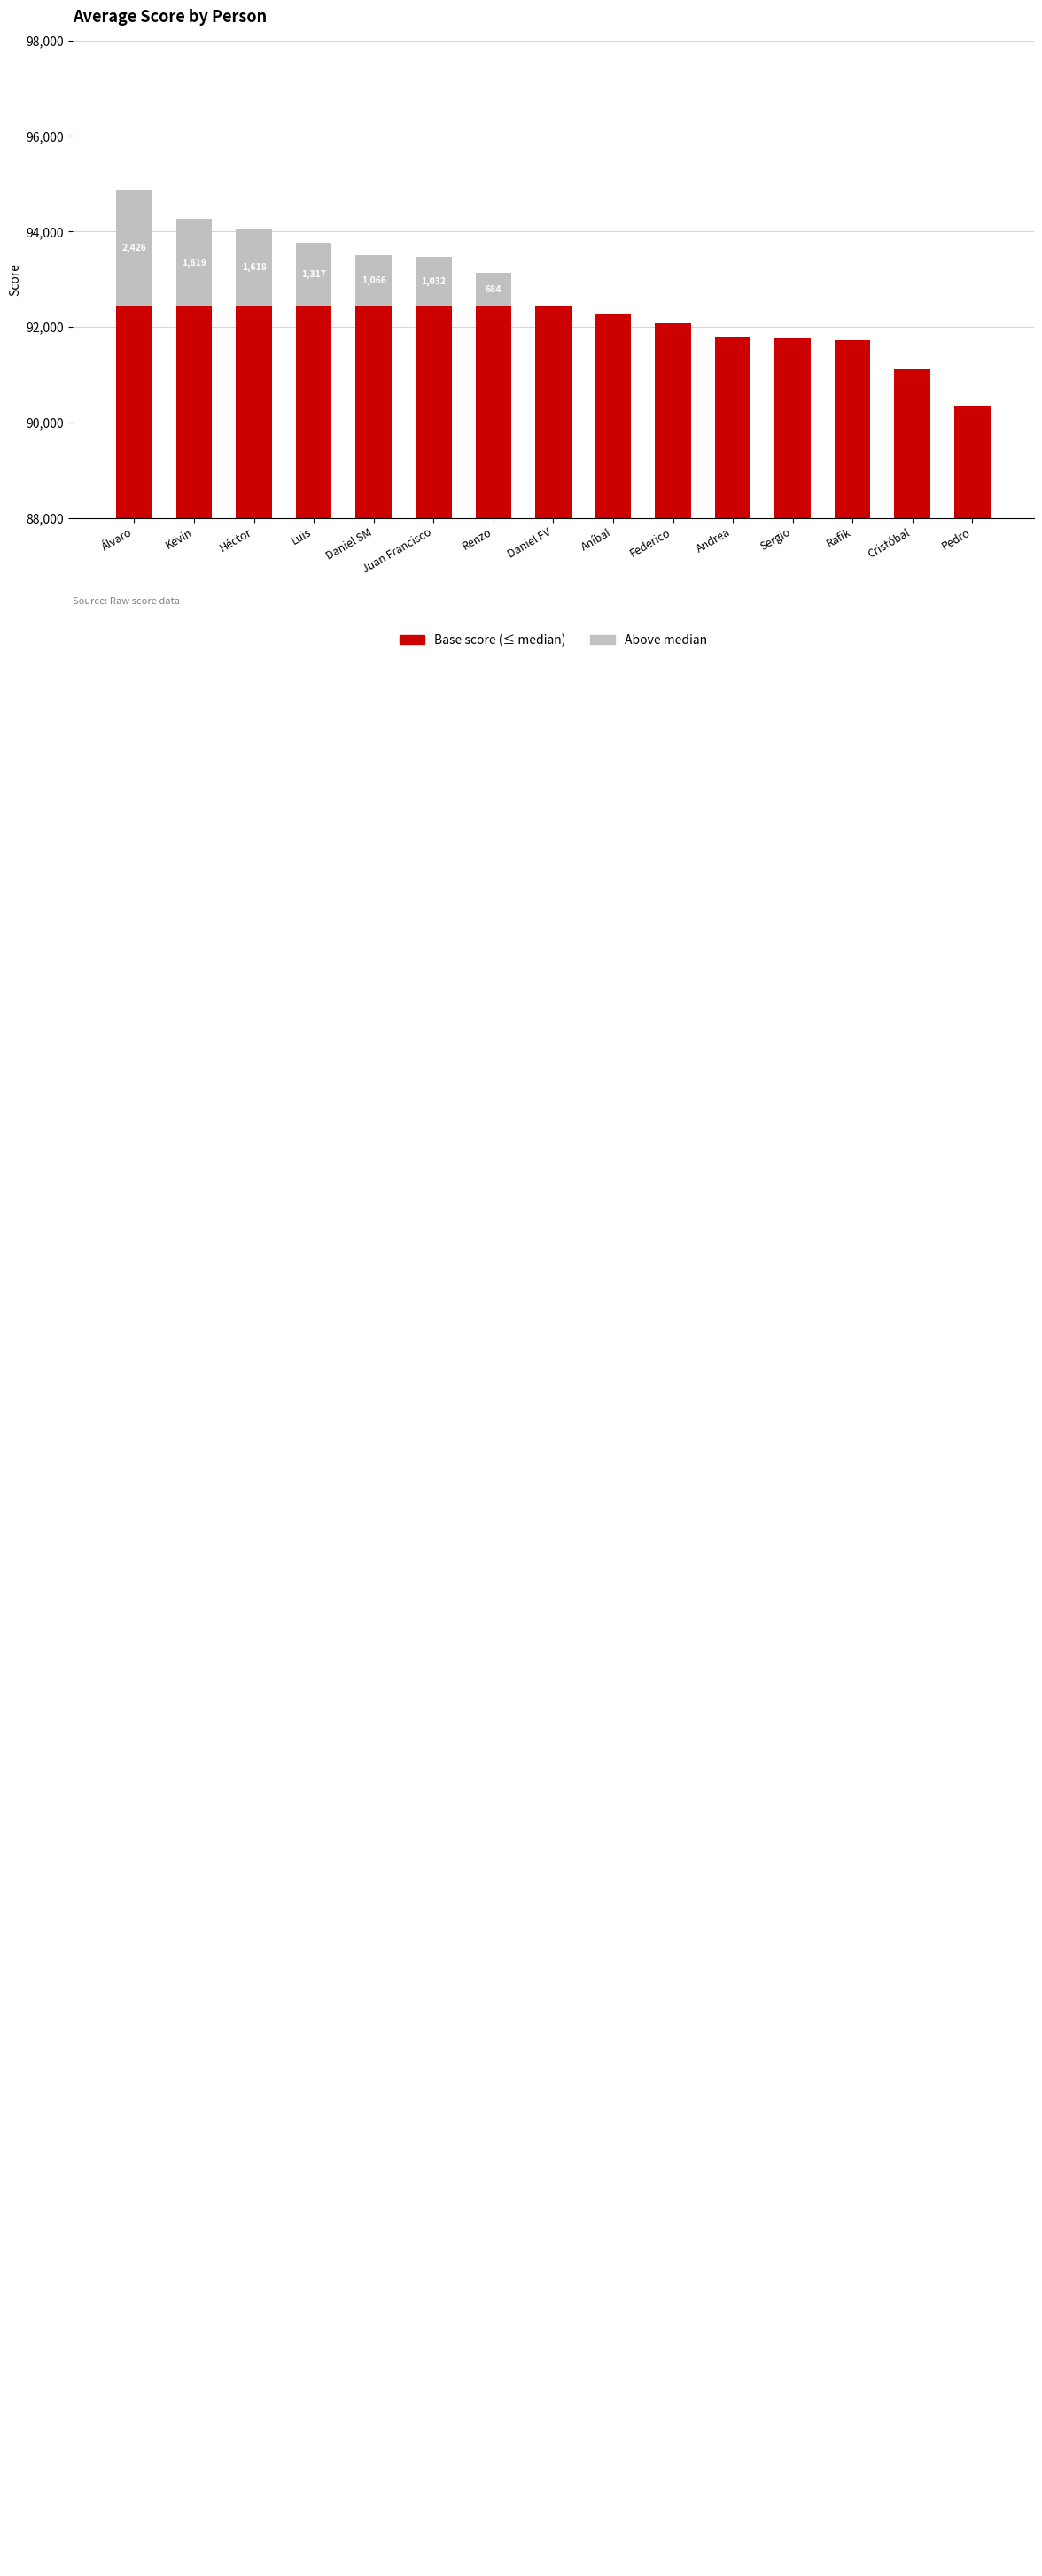

What is the difference between the maximum and minimum values in the Above median series?

2426